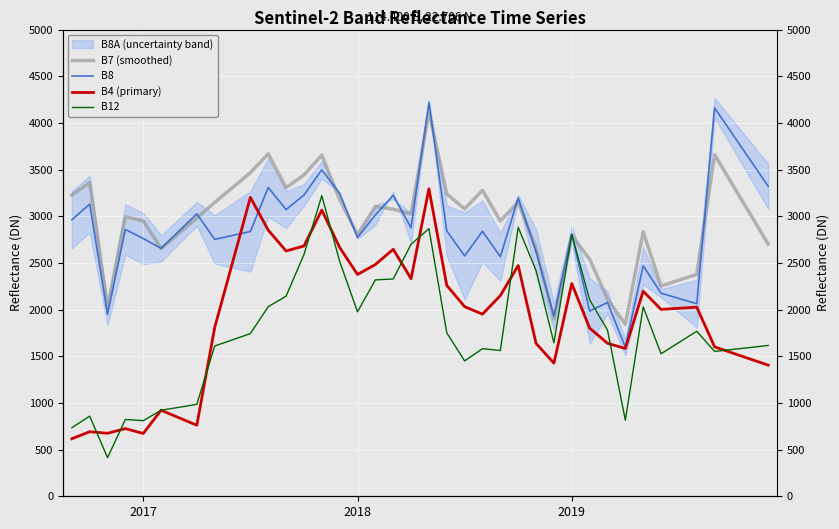

How many lines are shown in the chart?

4